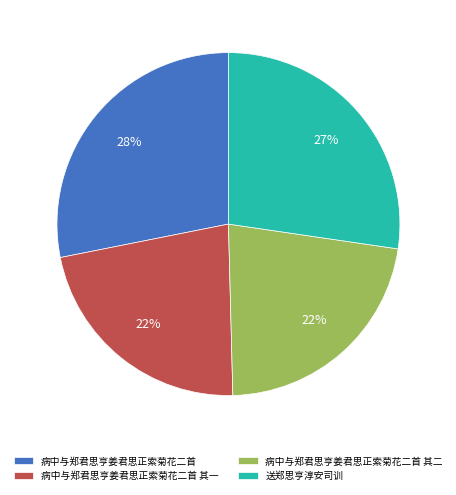

Does 病中与郑君思亨姜君思正索菊花二首 represent more than half of the total?

No